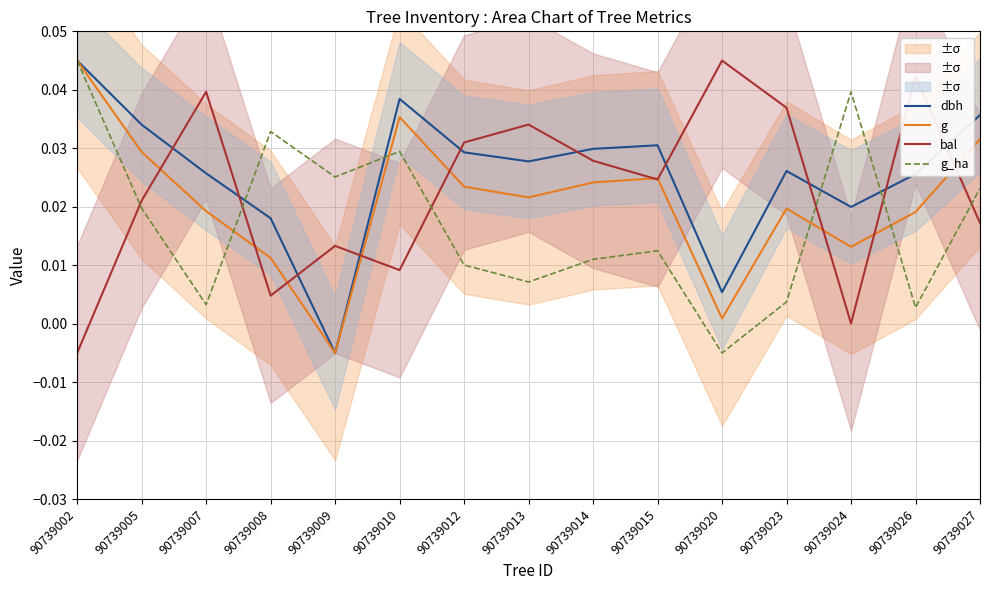

Is the value of dbh at 90739027 greater than the value of bal at 90739014?

Yes